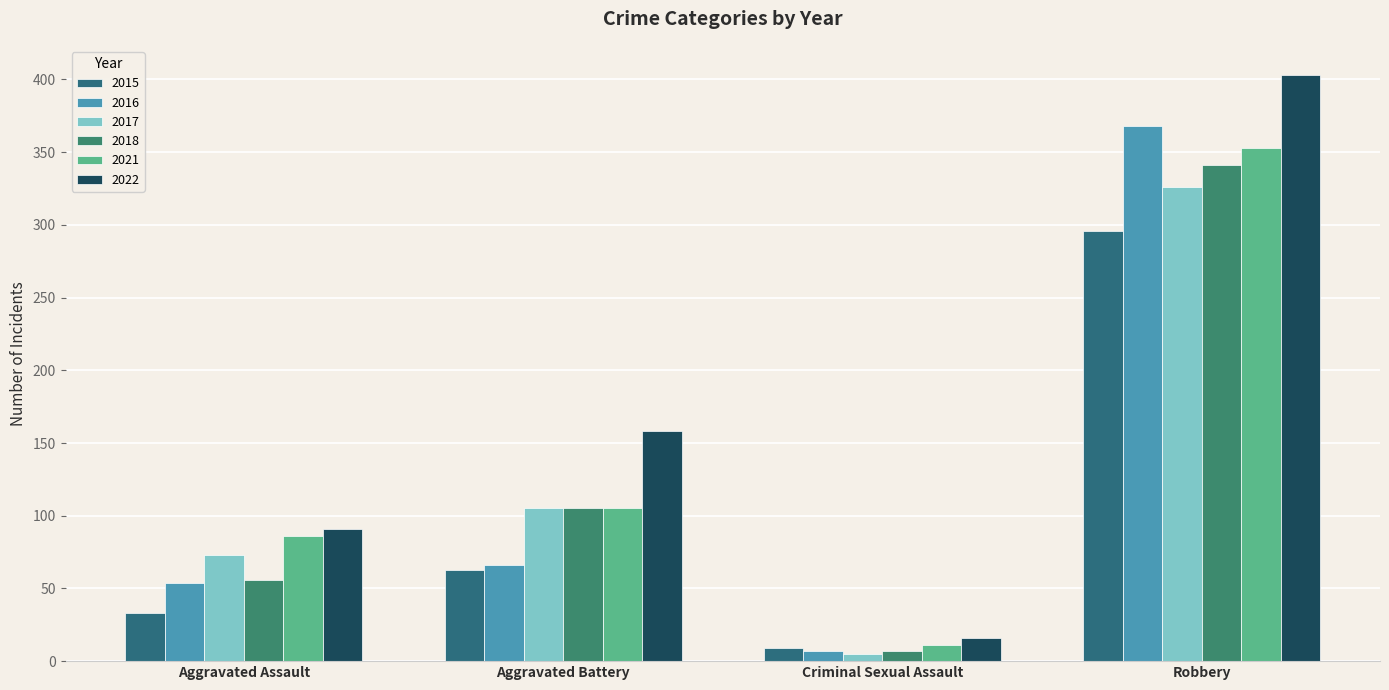

The 2018 series shows 341 at Robbery. True or false?

True